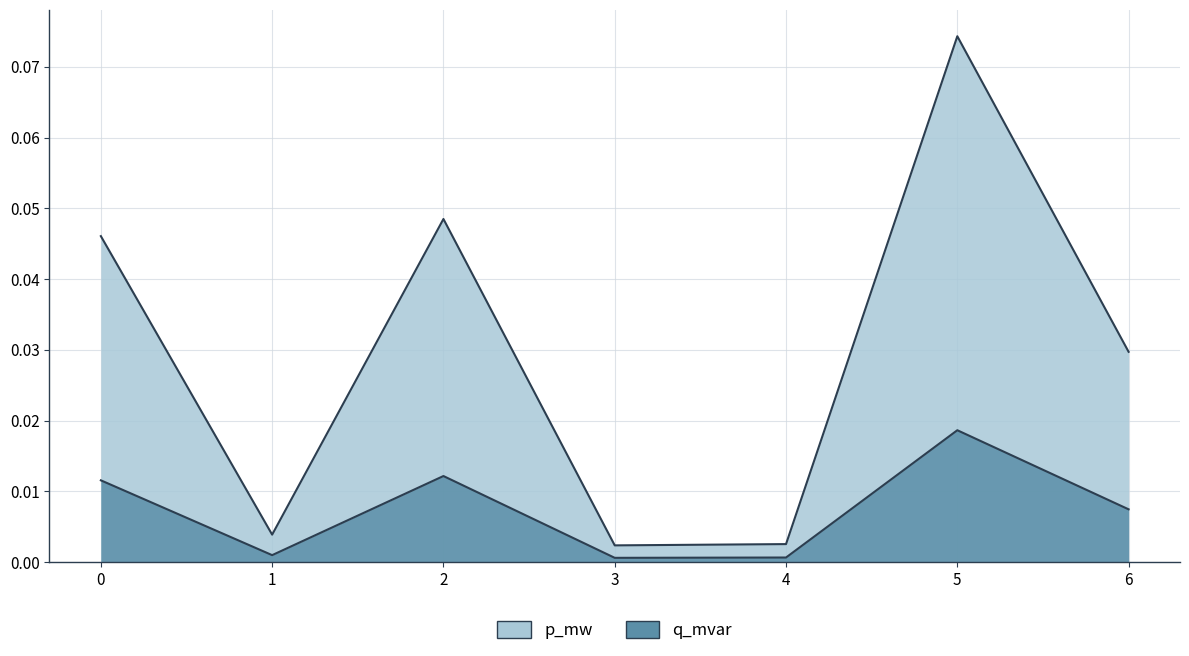

Is the value of p_mw at 4 greater than the value of q_mvar at 1?

Yes